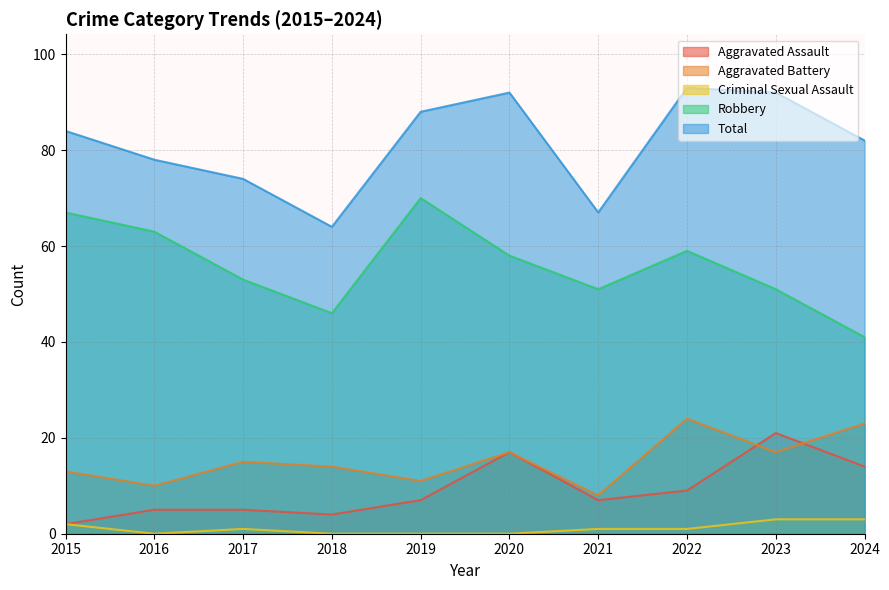

Reading left to right, transcribe all the data shown in this chart.

Aggravated Assault: 2	5	5	4	7	17	7	9	21	14
Aggravated Battery: 13	10	15	14	11	17	8	24	17	23
Criminal Sexual Assault: 2	0	1	0	0	0	1	1	3	3
Robbery: 67	63	53	46	70	58	51	59	51	41
Total: 84	78	74	64	88	92	67	93	92	82